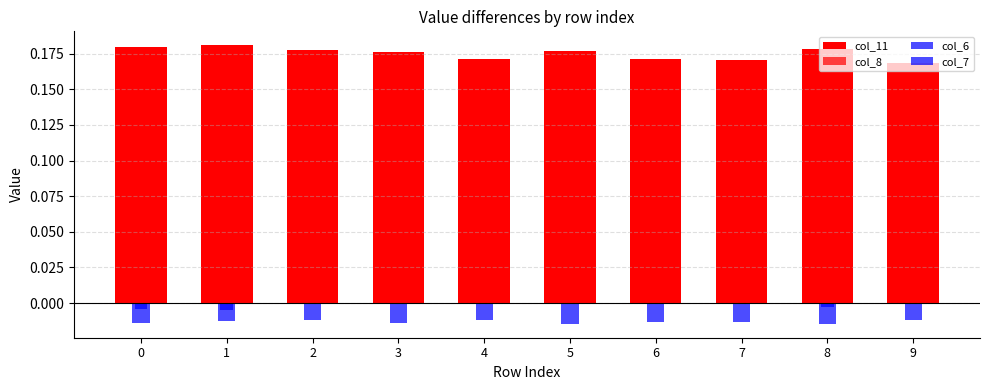

Rank the categories by col_8 value from highest to lowest.

3, 6, 7, 5, 8, 9, 4, 2, 0, 1